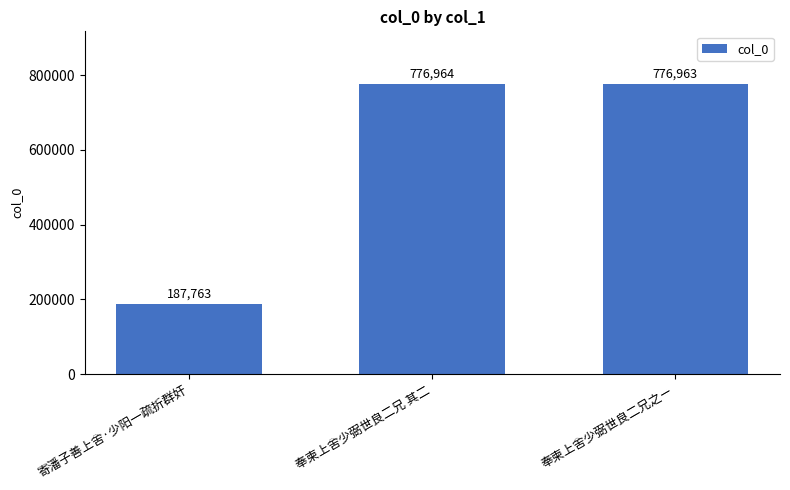

Reading left to right, transcribe all the data shown in this chart.

187763	776964	776963